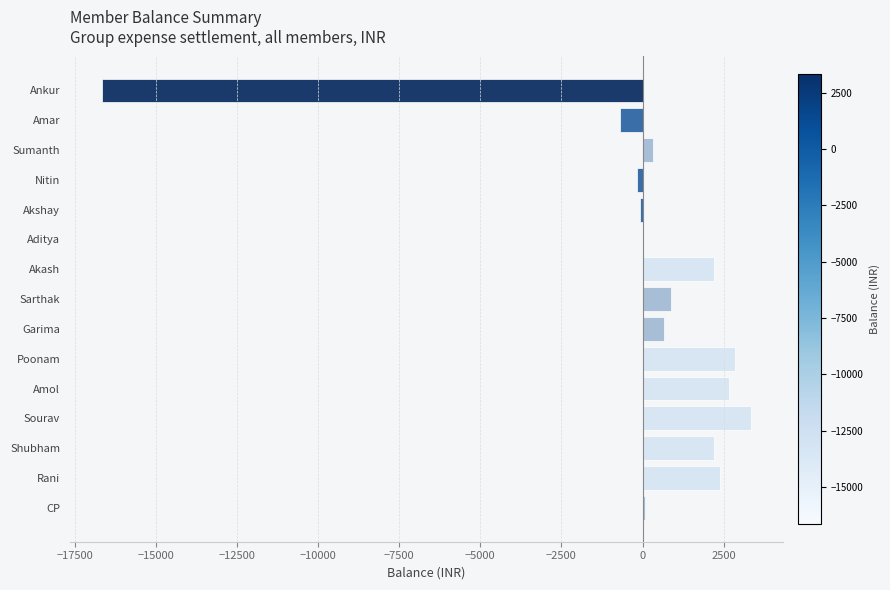

Between Nitin and Poonam, which is larger?

Poonam